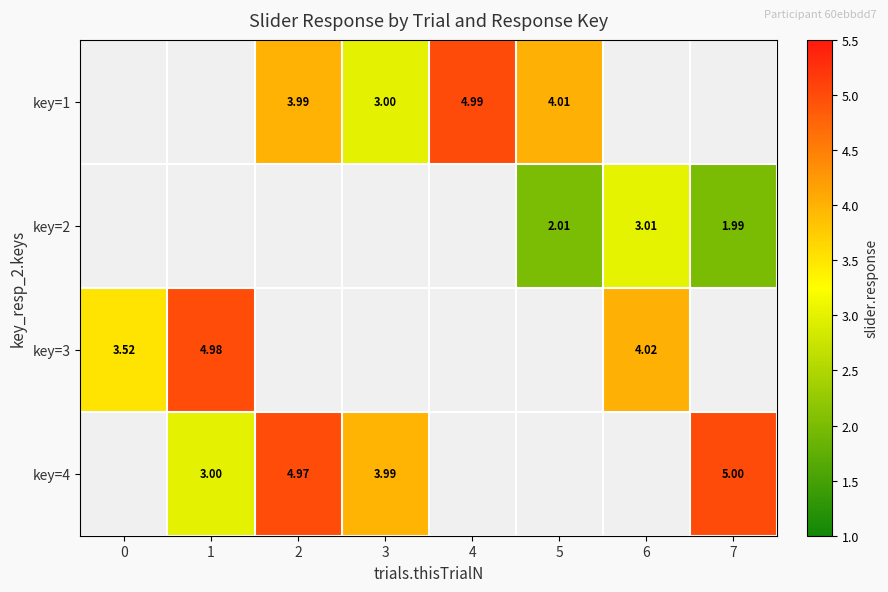

At which label does key=3 reach its peak?

1